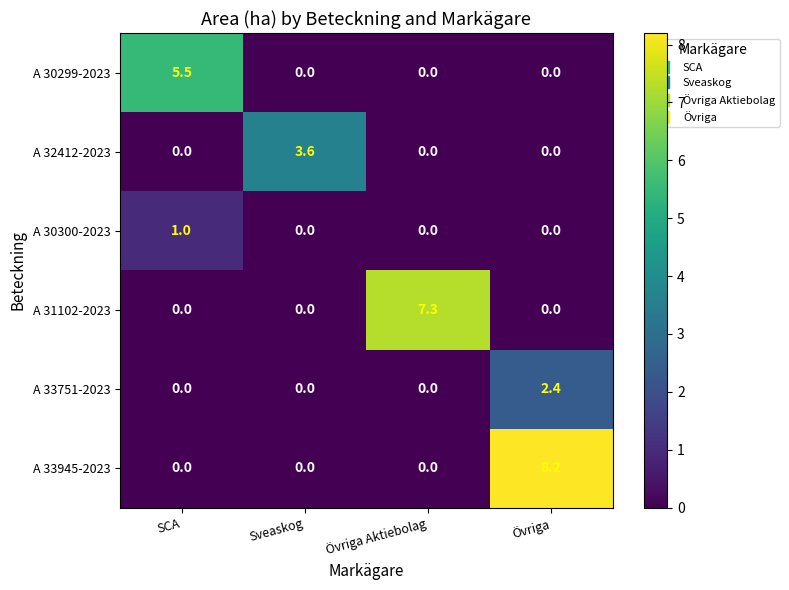

Which series has the largest total across all categories?

A 33945-2023